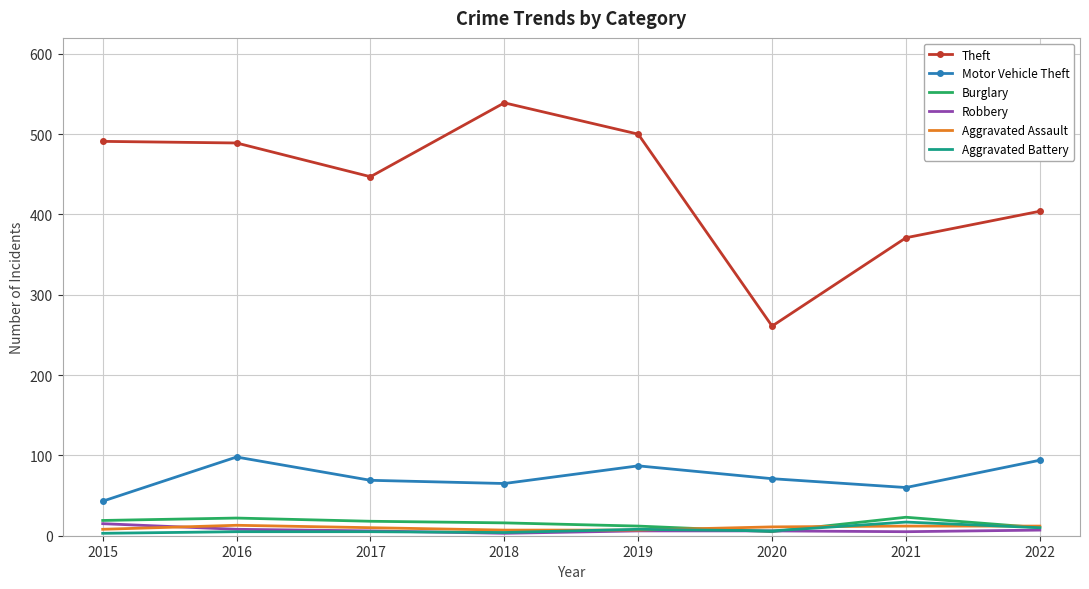

Read the Motor Vehicle Theft value at 2015, to the nearest 10.

40